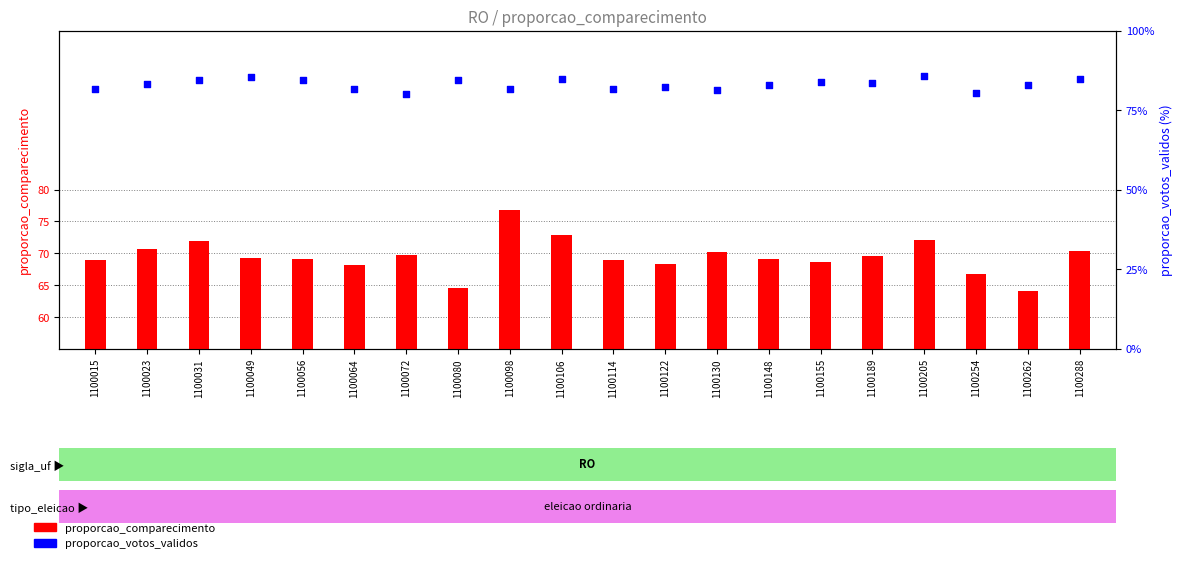

Which series has the largest total across all categories?

proporcao_votos_validos